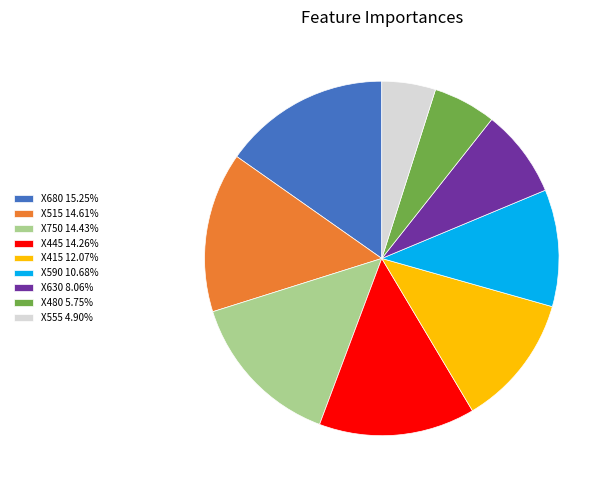

Is there a majority slice in this chart?

No